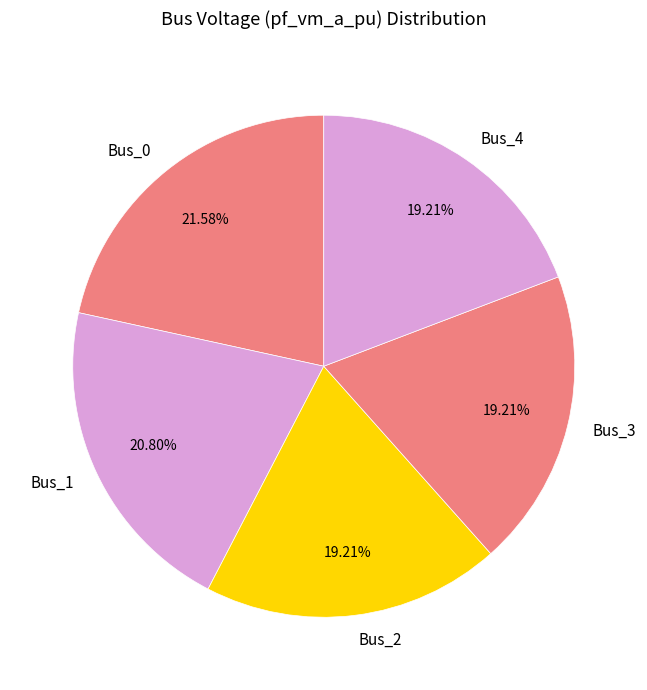

What is the largest slice in the pie chart?

Bus_0